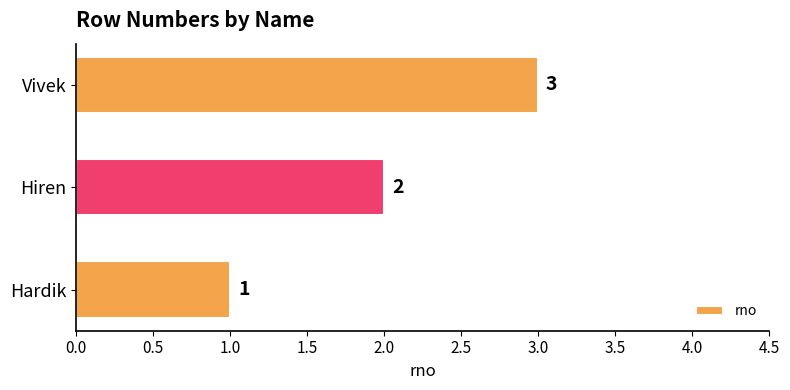

Between Hiren and Hardik, which is larger?

Hiren